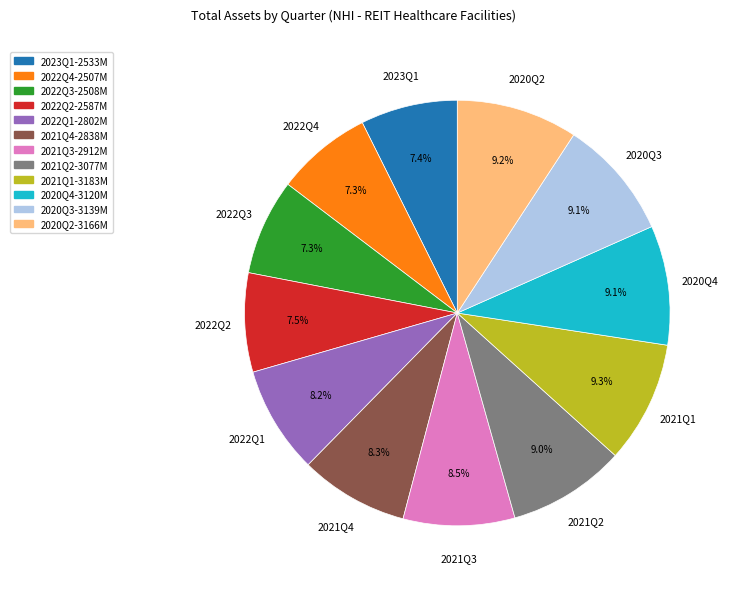

Does any single category account for the majority?

No